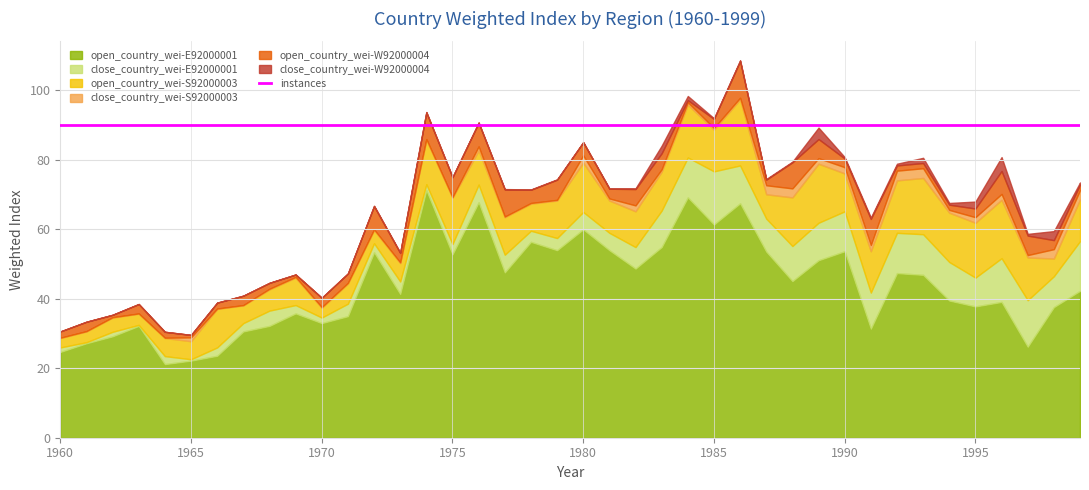

Is it true that close_E equals 10.1 at 1988?

True